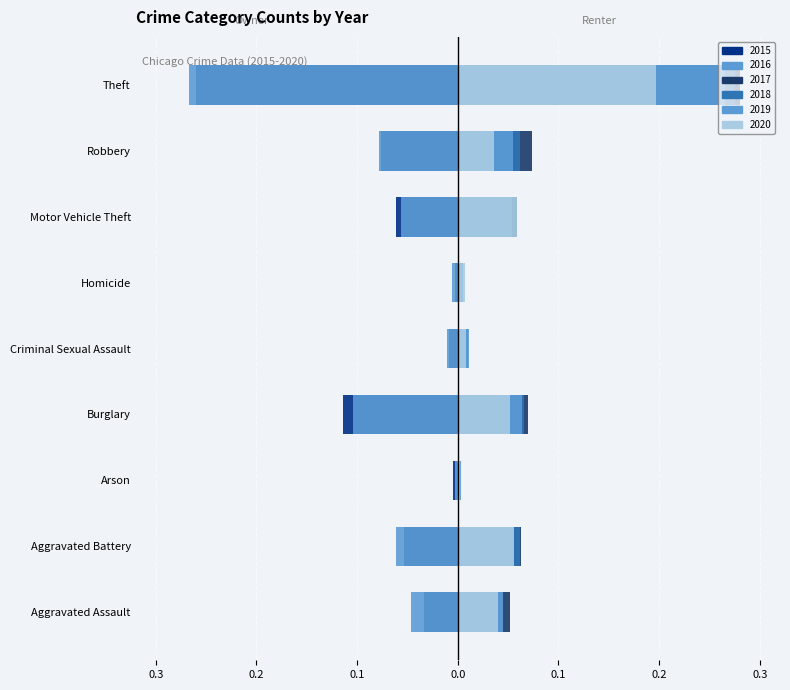

What is the highest value of the Renter 2020 series?

0.2